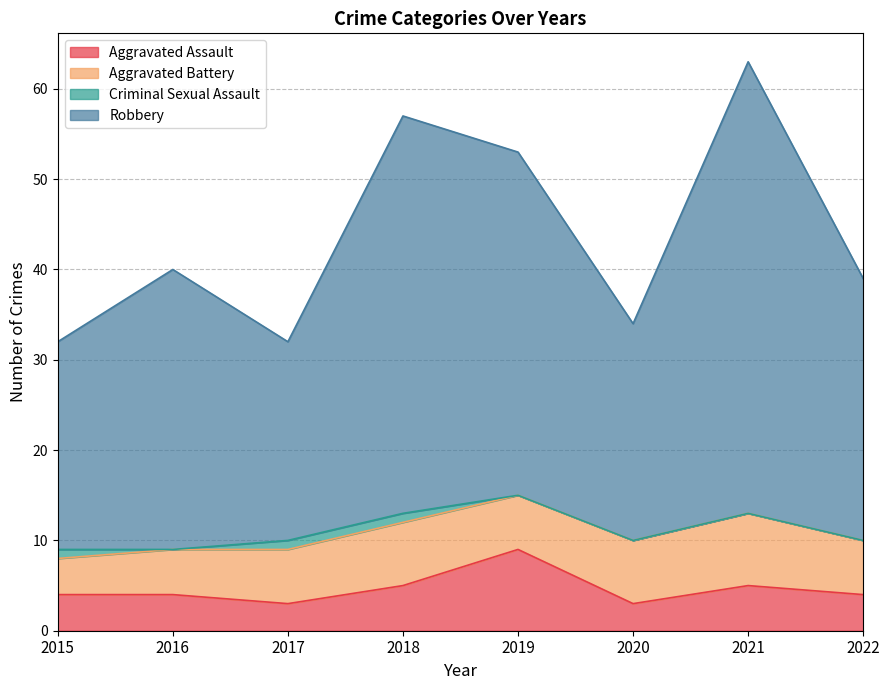

How many lines are shown in the chart?

4